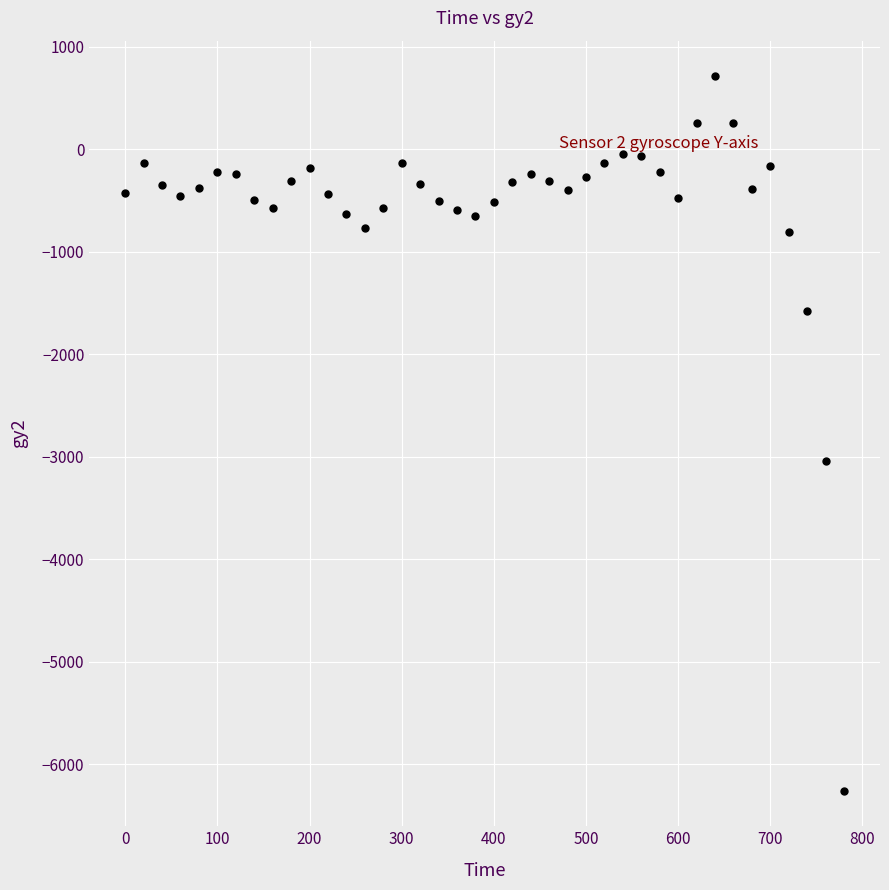

What is the range of X values (max minus min)?

780